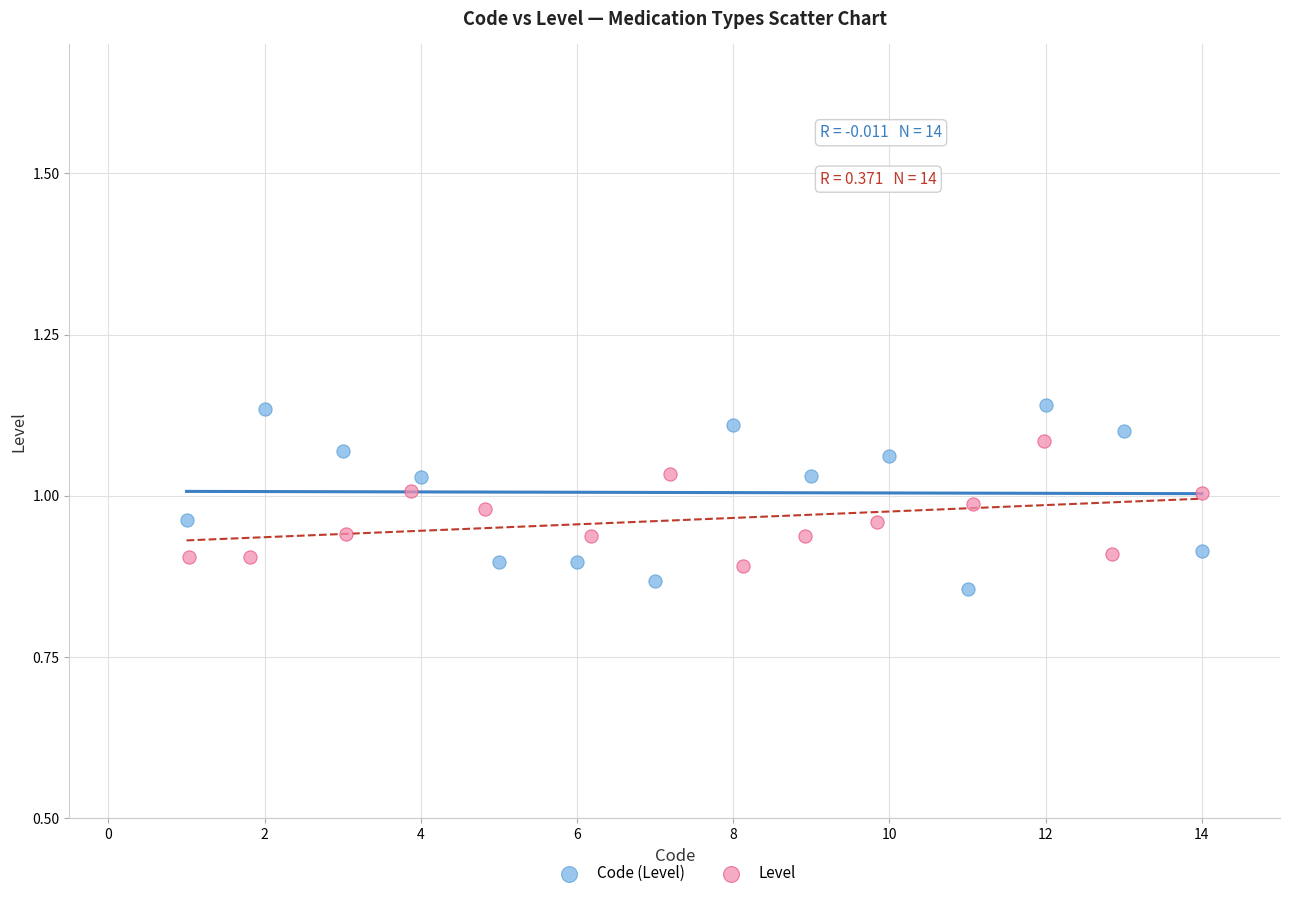

Which series has the largest Y range (max minus min)?

Code (Level)